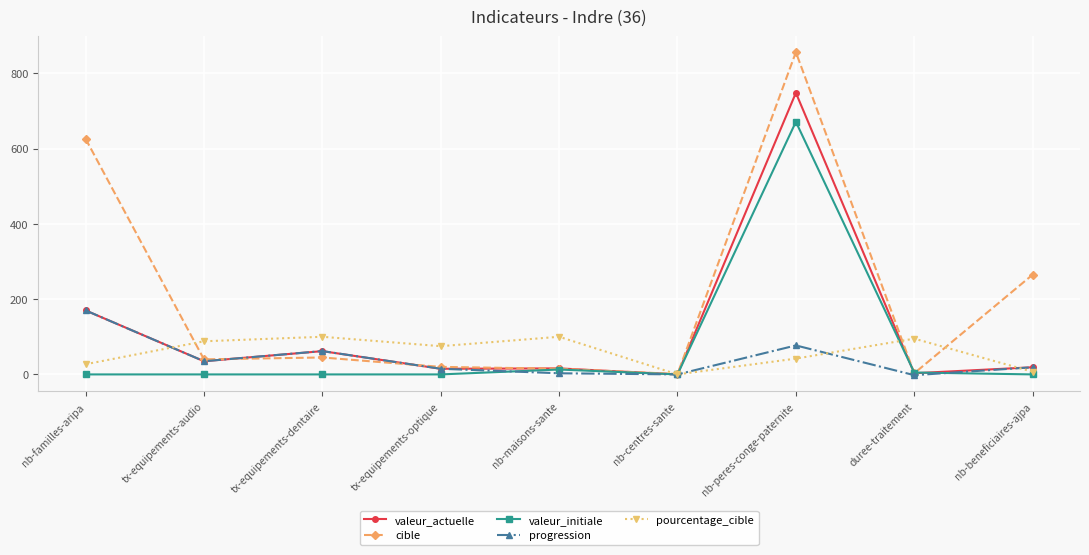

What is the maximum value for valeur_initiale?

671.0